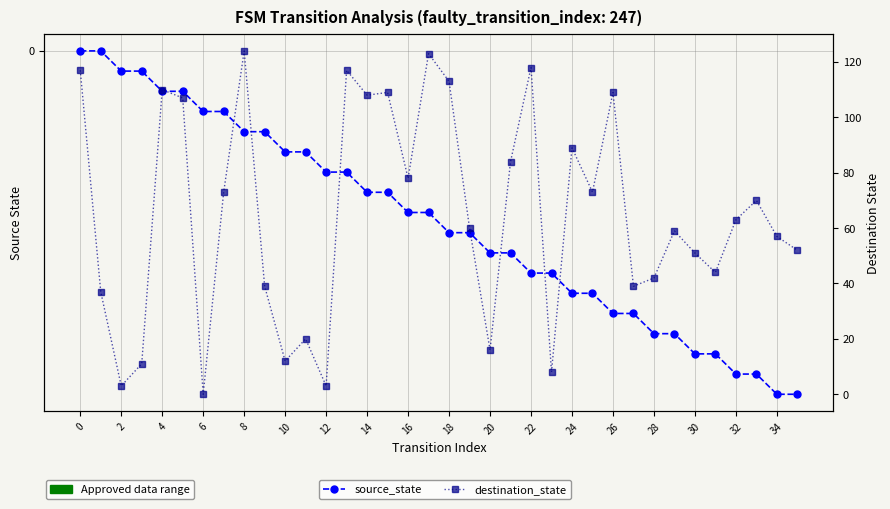

True or false: destination_state and source_state intersect in this chart.

True